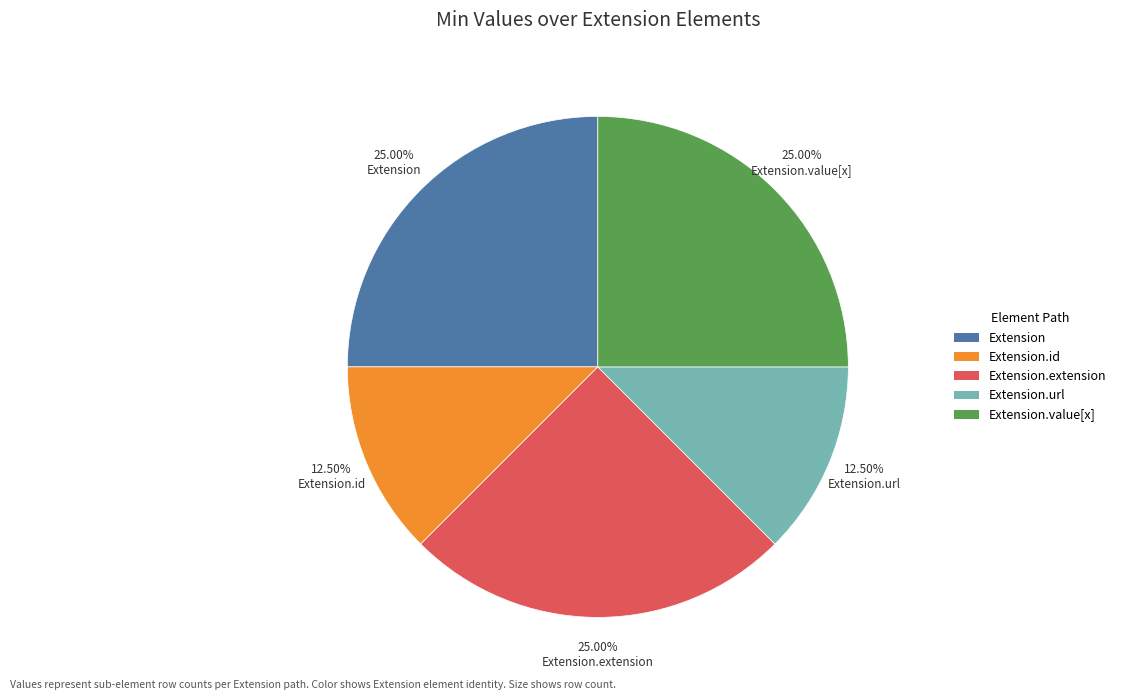

How many slices are in this pie chart?

5